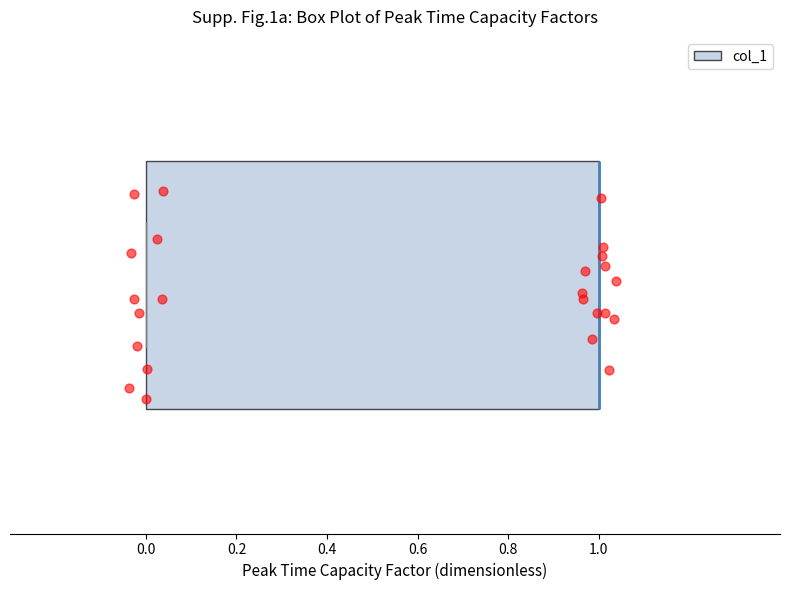

Read this box plot against the x-axis: the position of the median line, the range covered by the box, and the ends of both whiskers. The values are not printed on the chart, so give them approximately, as read against the axis.

median 1 (drawn on the box's right edge), box 0 to 1, whiskers 0 to 1